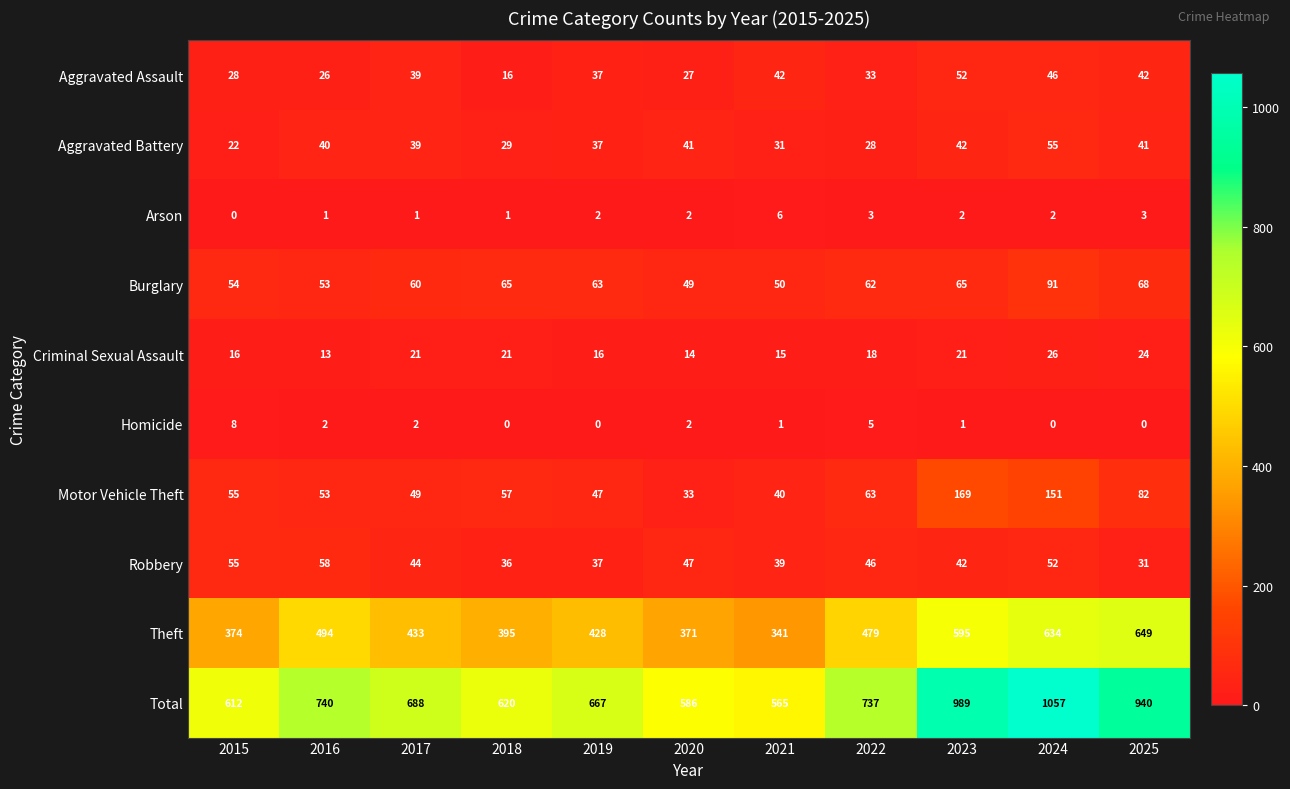

Which series has the largest range (max minus min)?

Total